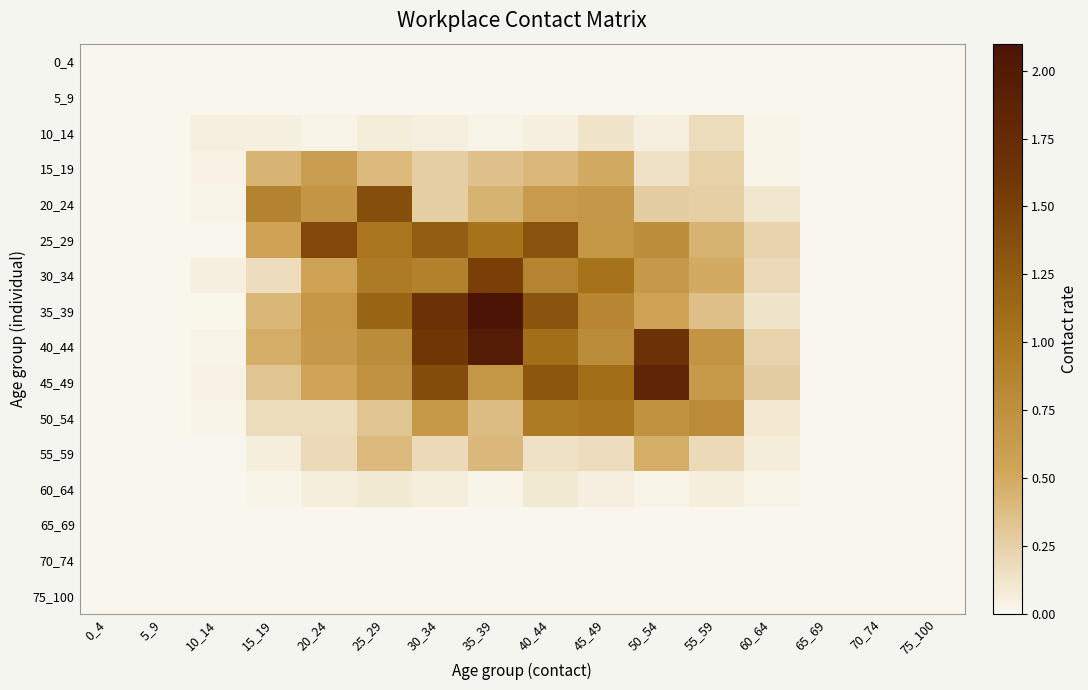

Count the number of categories in the chart.

16